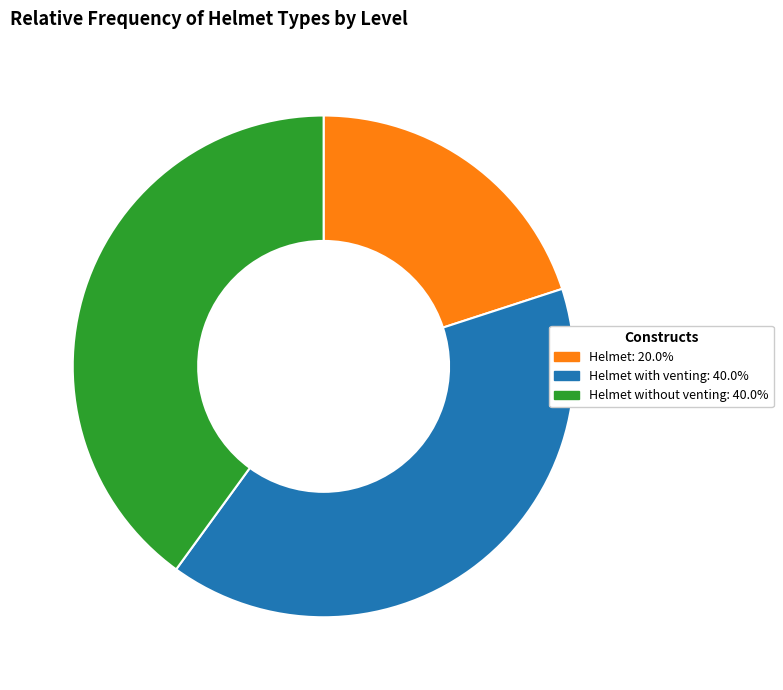

Is there a majority slice in this chart?

No